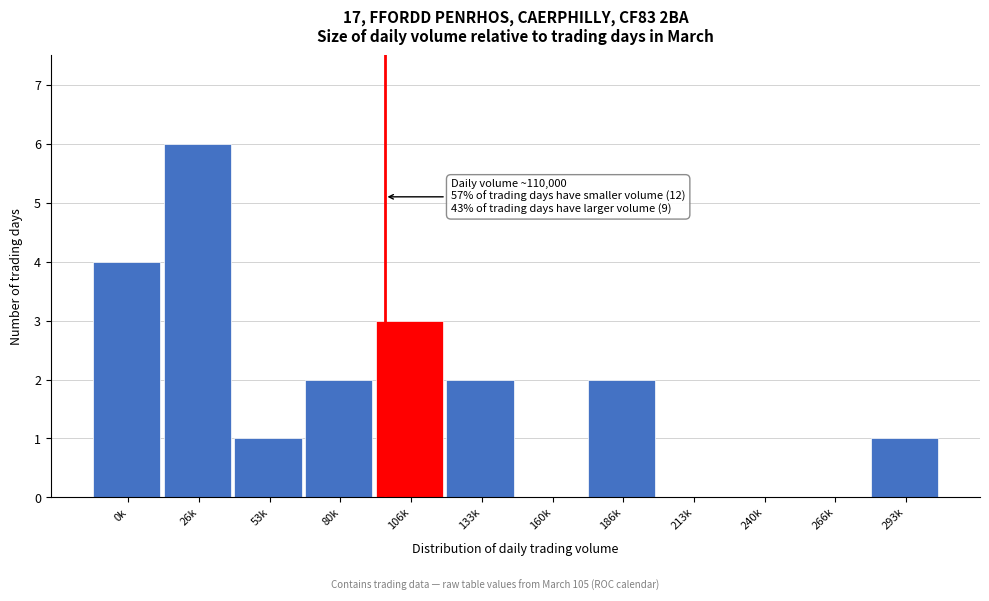

Reading left to right, extract all data points from this chart.

0k=4	26k=6	53k=1	80k=2	106k=3	133k=2	160k=0	186k=2	213k=0	240k=0	266k=0	293k=1